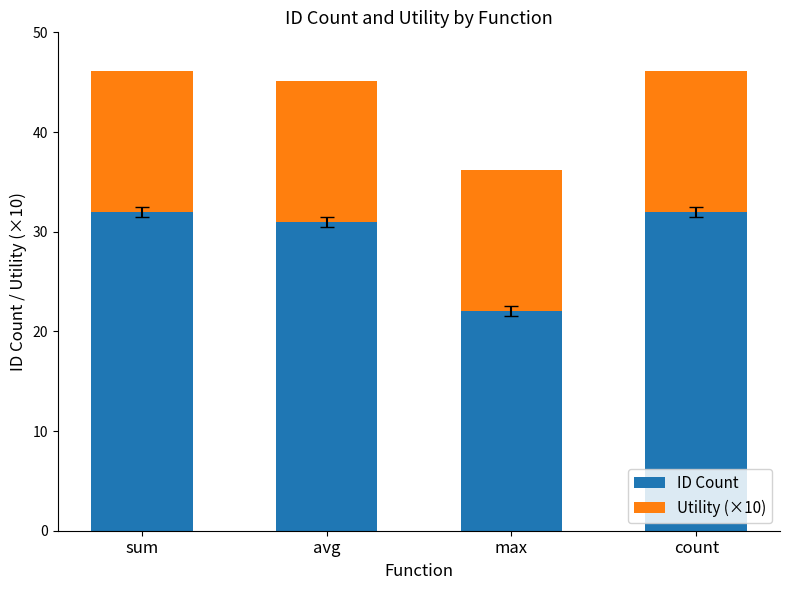

Which category has the lowest value in the ID Count series?

max